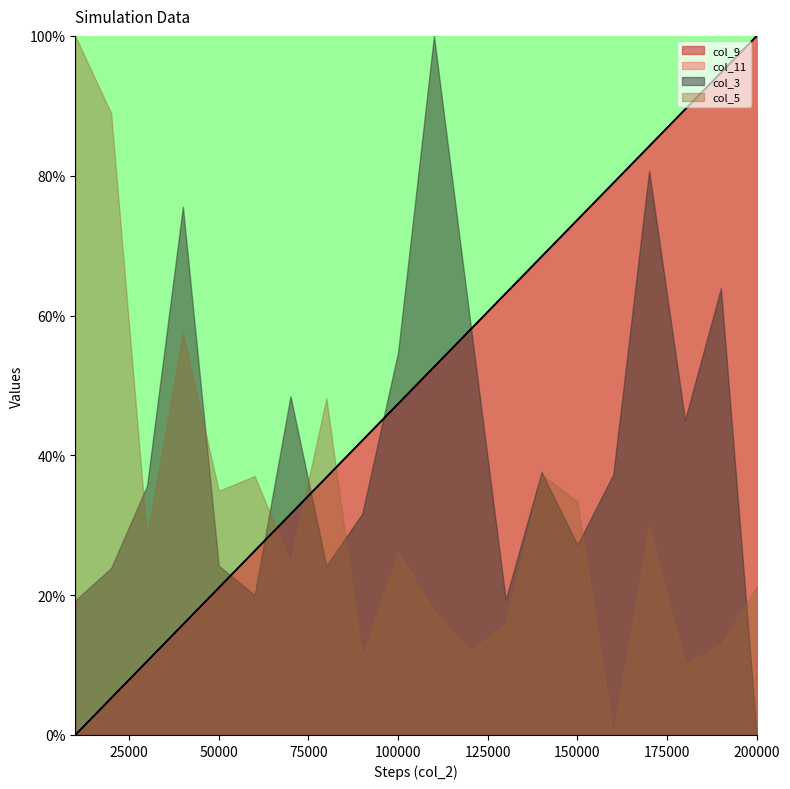

Where does the col_11 series first go above 52?

110000